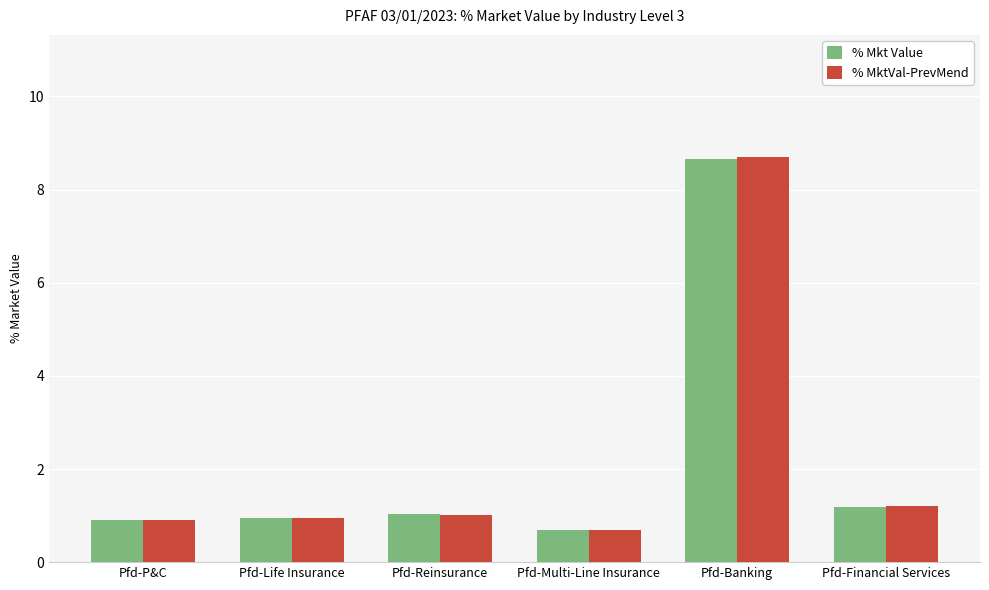

What are all the series names shown in the legend?

% Mkt Value, % MktVal-PrevMend